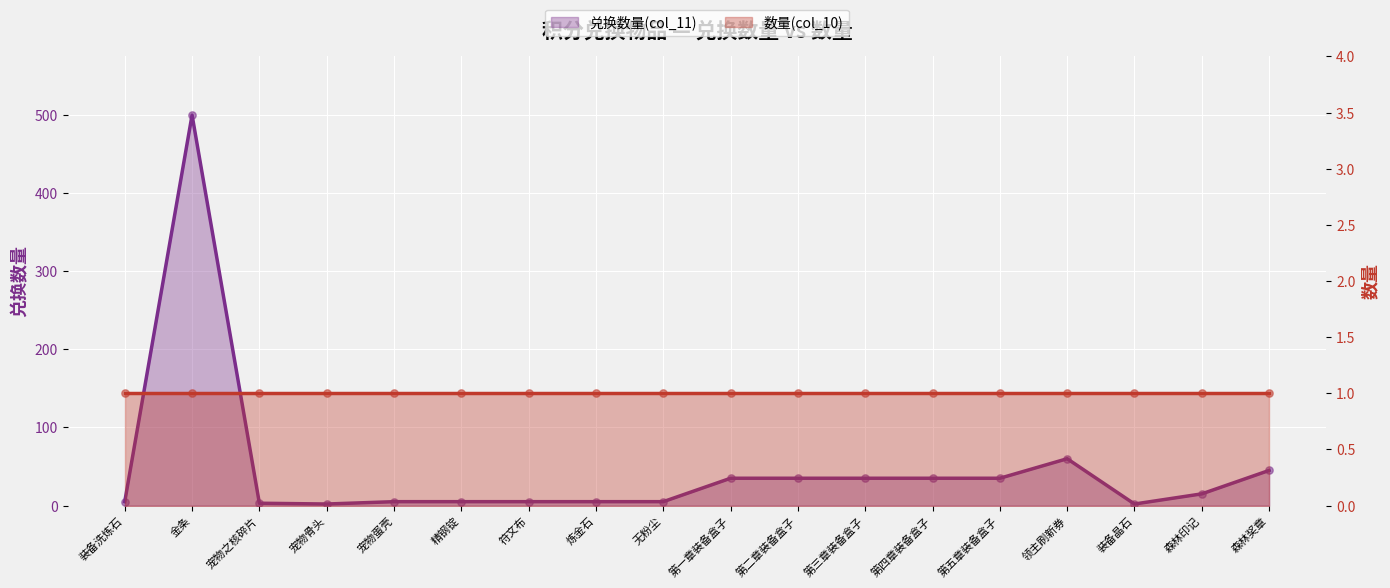

What is the ratio of the value at 第一章装备盒子 to the value at 精钢锭?

7.0